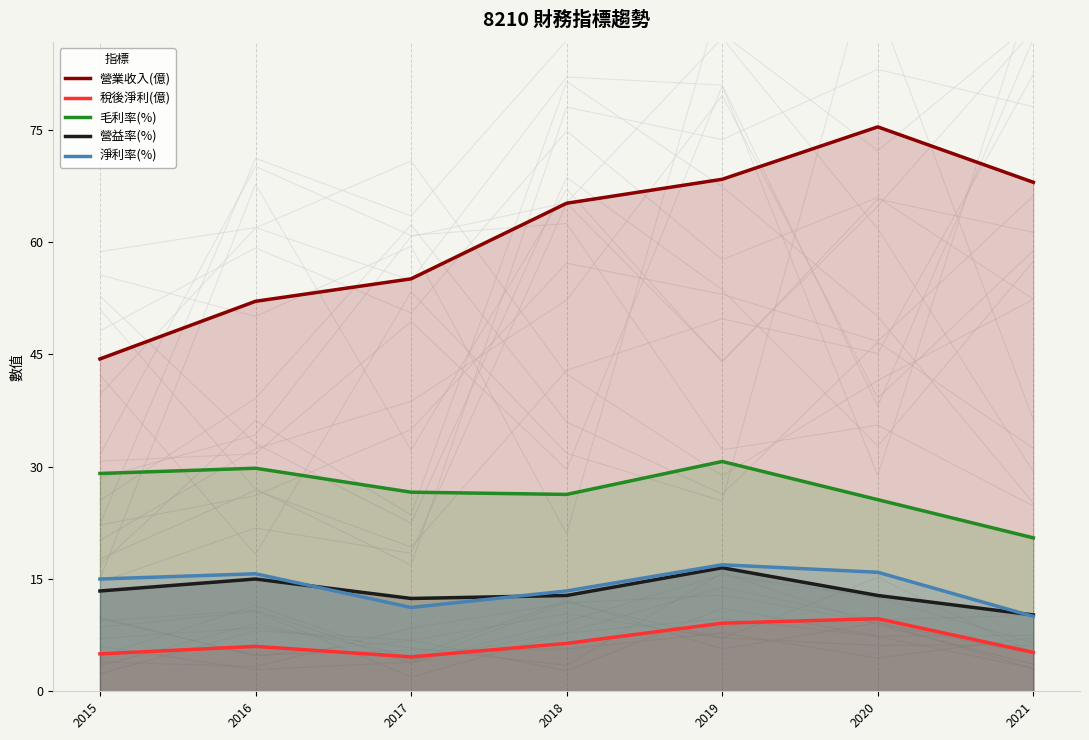

At which category does 營業收入(億) reach its first local peak?

2020